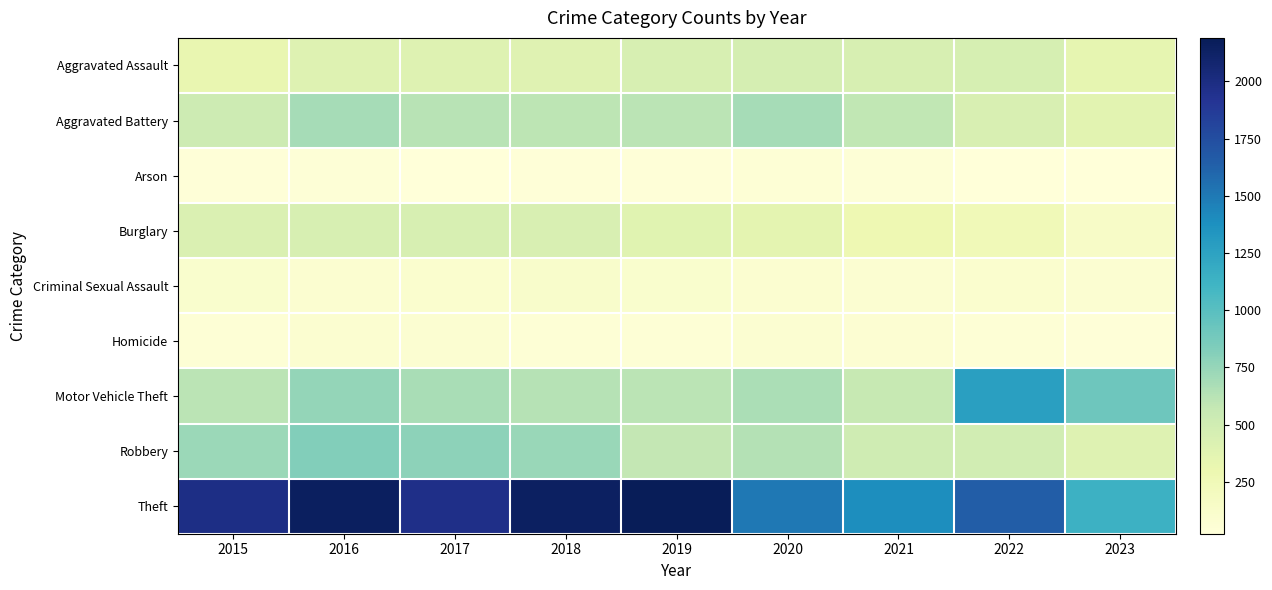

Reading left to right, what are all the values shown in this chart?

Aggravated Assault: 2015=323	2016=402	2017=396	2018=392	2019=452	2020=466	2021=452	2022=457	2023=340
Aggravated Battery: 2015=515	2016=691	2017=623	2018=600	2019=608	2020=686	2021=587	2022=445	2023=371
Arson: 2015=35	2016=40	2017=23	2018=37	2019=32	2020=55	2021=43	2022=30	2023=26
Burglary: 2015=421	2016=451	2017=453	2018=443	2019=383	2020=357	2021=280	2022=251	2023=147
Criminal Sexual Assault: 2015=105	2016=87	2017=91	2018=123	2019=102	2020=89	2021=81	2022=93	2023=75
Homicide: 2015=50	2016=87	2017=82	2018=56	2019=53	2020=81	2021=69	2022=49	2023=34
Motor Vehicle Theft: 2015=614	2016=756	2017=680	2018=631	2019=611	2020=673	2021=560	2022=1269	2023=908
Robbery: 2015=726	2016=819	2017=780	2018=741	2019=577	2020=637	2021=506	2022=497	2023=403
Theft: 2015=1981	2016=2148	2017=1968	2018=2140	2019=2190	2020=1512	2021=1392	2022=1652	2023=1132